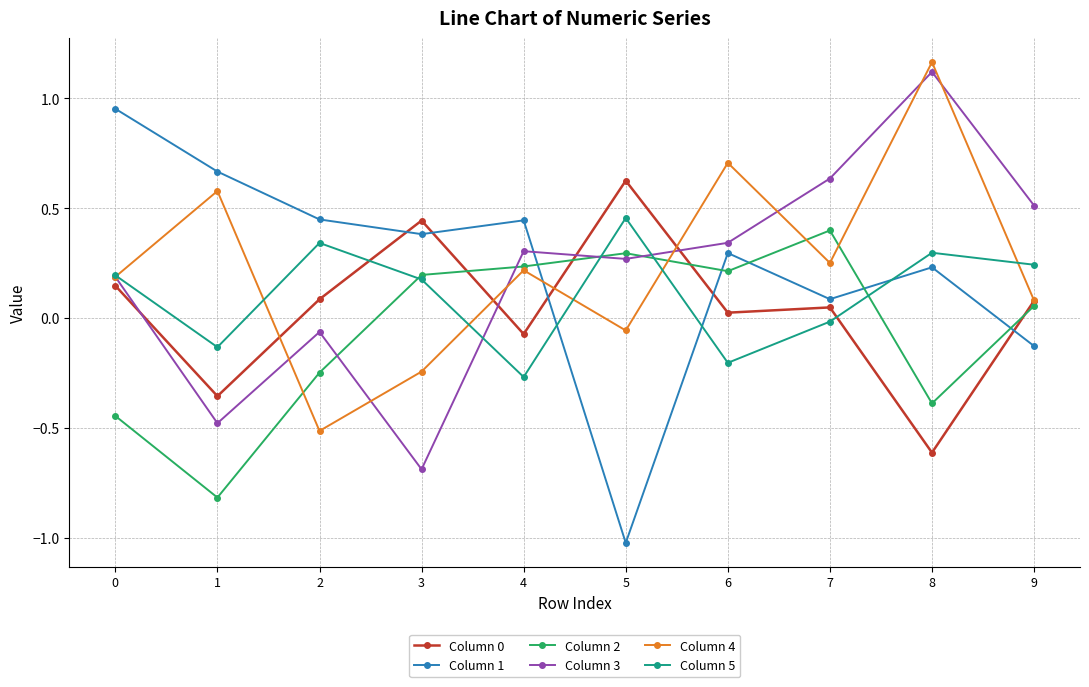

True or false: Column 5 has a value of 0.4 at 9.

False